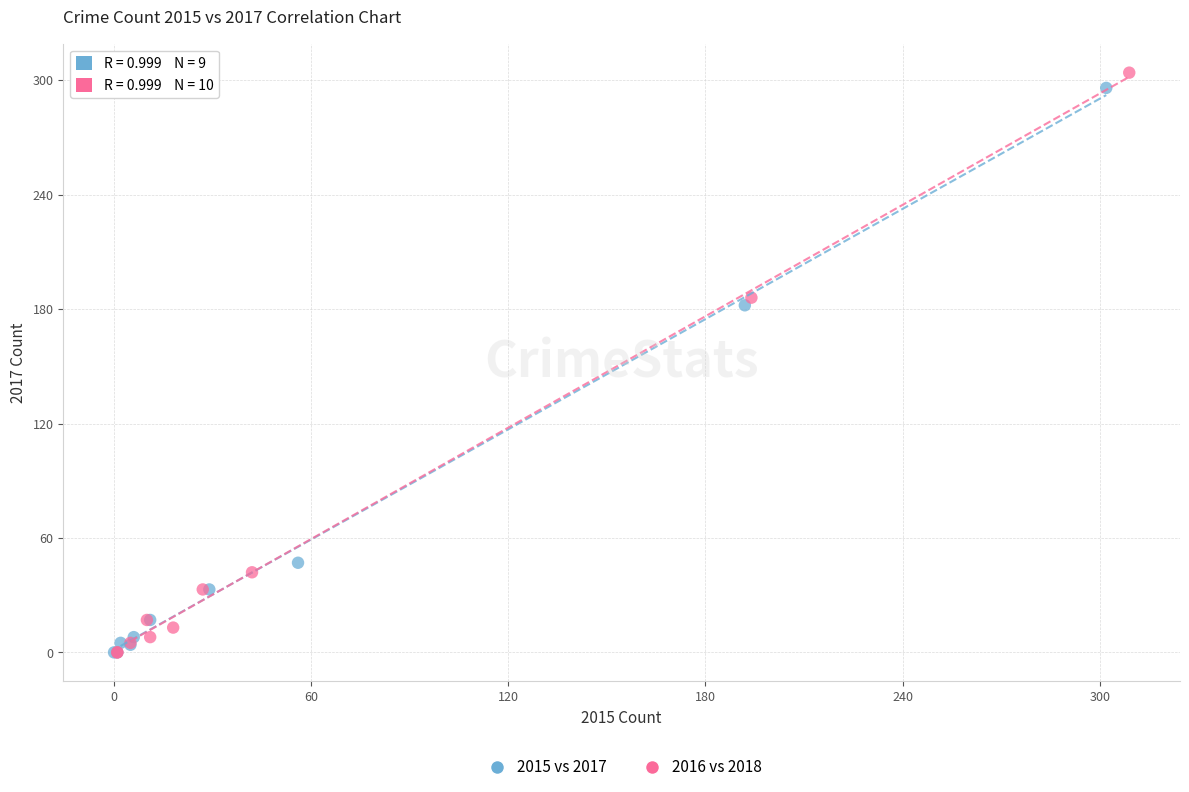

Which series has the widest spread of Y values?

2016 vs 2018